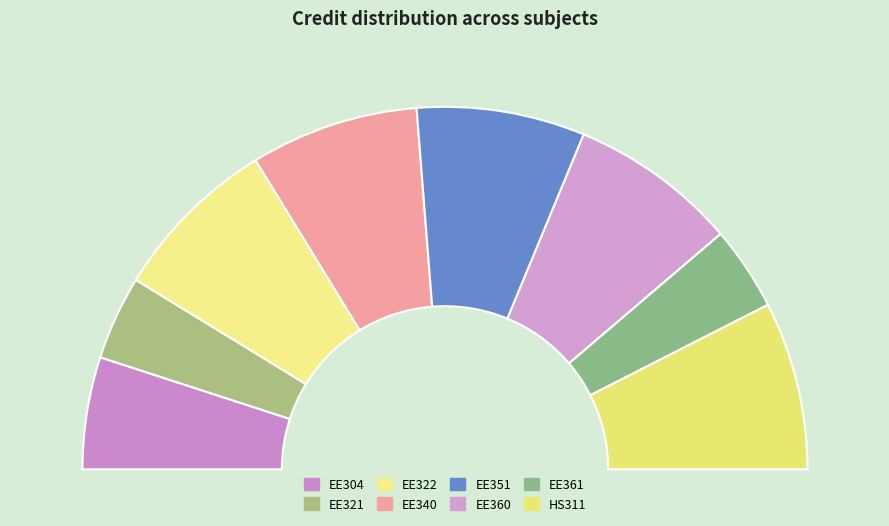

Does any single category account for the majority?

No